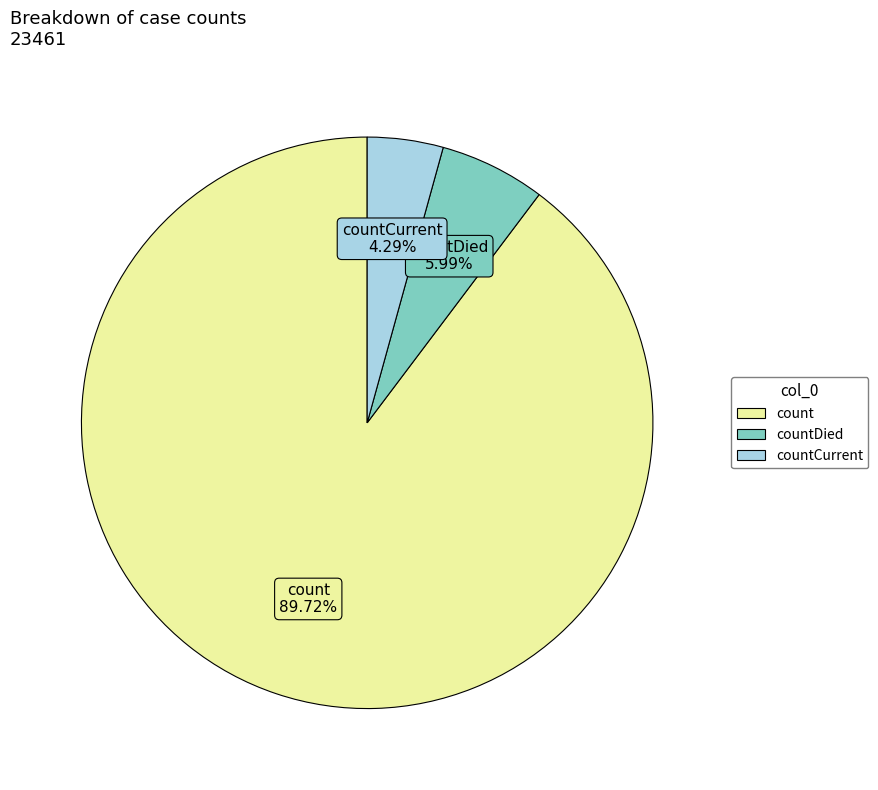

Is it true that countDied is 6% of the pie?

True